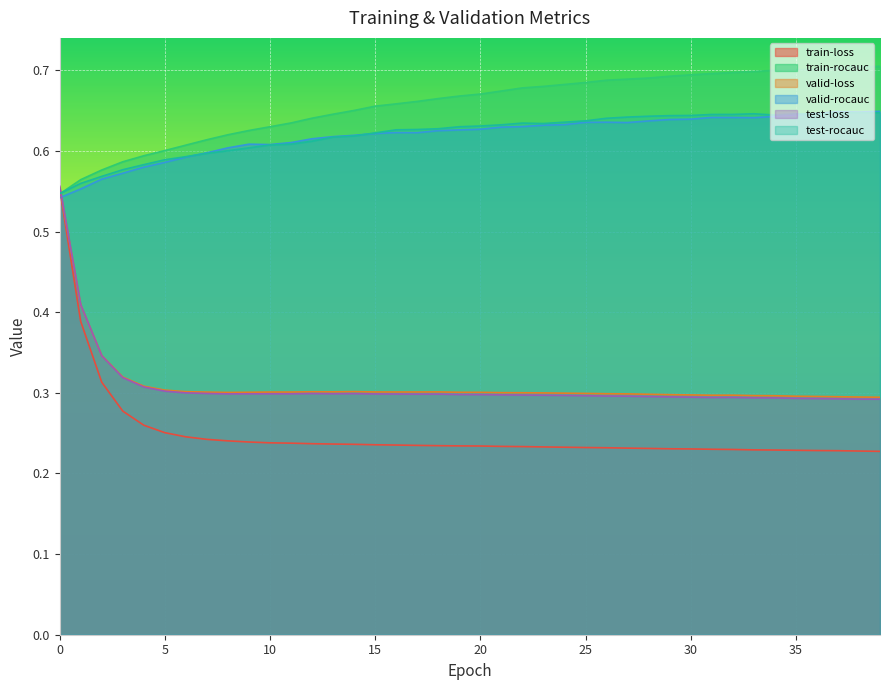

Reading left to right, transcribe all the data shown in this chart.

train-loss: 0=0.6	1=0.4	2=0.3	3=0.3	4=0.3	5=0.3	6=0.2	7=0.2	8=0.2	9=0.2	10=0.2	11=0.2	12=0.2	13=0.2	14=0.2	15=0.2	16=0.2	17=0.2	18=0.2	19=0.2	20=0.2	21=0.2	22=0.2	23=0.2	24=0.2	25=0.2	26=0.2	27=0.2	28=0.2	29=0.2	30=0.2	31=0.2	32=0.2	33=0.2	34=0.2	35=0.2	36=0.2	37=0.2	38=0.2	39=0.2
train-rocauc: 0=0.5	1=0.6	2=0.6	3=0.6	4=0.6	5=0.6	6=0.6	7=0.6	8=0.6	9=0.6	10=0.6	11=0.6	12=0.6	13=0.6	14=0.7	15=0.7	16=0.7	17=0.7	18=0.7	19=0.7	20=0.7	21=0.7	22=0.7	23=0.7	24=0.7	25=0.7	26=0.7	27=0.7	28=0.7	29=0.7	30=0.7	31=0.7	32=0.7	33=0.7	34=0.7	35=0.7	36=0.7	37=0.7	38=0.7	39=0.7
valid-loss: 0=0.6	1=0.4	2=0.3	3=0.3	4=0.3	5=0.3	6=0.3	7=0.3	8=0.3	9=0.3	10=0.3	11=0.3	12=0.3	13=0.3	14=0.3	15=0.3	16=0.3	17=0.3	18=0.3	19=0.3	20=0.3	21=0.3	22=0.3	23=0.3	24=0.3	25=0.3	26=0.3	27=0.3	28=0.3	29=0.3	30=0.3	31=0.3	32=0.3	33=0.3	34=0.3	35=0.3	36=0.3	37=0.3	38=0.3	39=0.3
valid-rocauc: 0=0.5	1=0.6	2=0.6	3=0.6	4=0.6	5=0.6	6=0.6	7=0.6	8=0.6	9=0.6	10=0.6	11=0.6	12=0.6	13=0.6	14=0.6	15=0.6	16=0.6	17=0.6	18=0.6	19=0.6	20=0.6	21=0.6	22=0.6	23=0.6	24=0.6	25=0.6	26=0.6	27=0.6	28=0.6	29=0.6	30=0.6	31=0.6	32=0.6	33=0.6	34=0.6	35=0.6	36=0.6	37=0.6	38=0.6	39=0.6
test-loss: 0=0.6	1=0.4	2=0.3	3=0.3	4=0.3	5=0.3	6=0.3	7=0.3	8=0.3	9=0.3	10=0.3	11=0.3	12=0.3	13=0.3	14=0.3	15=0.3	16=0.3	17=0.3	18=0.3	19=0.3	20=0.3	21=0.3	22=0.3	23=0.3	24=0.3	25=0.3	26=0.3	27=0.3	28=0.3	29=0.3	30=0.3	31=0.3	32=0.3	33=0.3	34=0.3	35=0.3	36=0.3	37=0.3	38=0.3	39=0.3
test-rocauc: 0=0.5	1=0.6	2=0.6	3=0.6	4=0.6	5=0.6	6=0.6	7=0.6	8=0.6	9=0.6	10=0.6	11=0.6	12=0.6	13=0.6	14=0.6	15=0.6	16=0.6	17=0.6	18=0.6	19=0.6	20=0.6	21=0.6	22=0.6	23=0.6	24=0.6	25=0.6	26=0.6	27=0.6	28=0.6	29=0.6	30=0.6	31=0.6	32=0.6	33=0.6	34=0.6	35=0.6	36=0.6	37=0.6	38=0.6	39=0.6